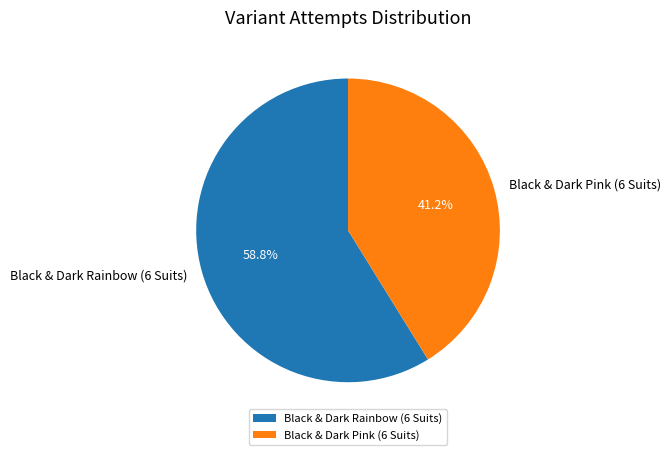

To the nearest percent, what is the combined percentage of Black & Dark Pink (6 Suits) and Black & Dark Rainbow (6 Suits)?

100%